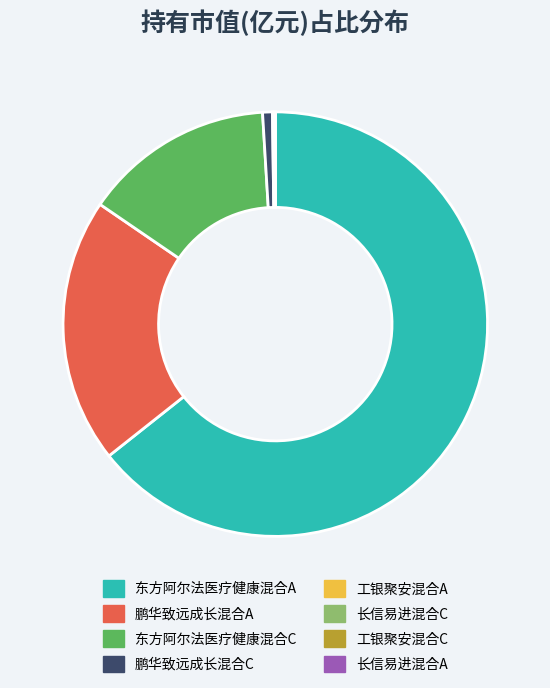

Which category accounts for the majority?

东方阿尔法医疗健康混合A